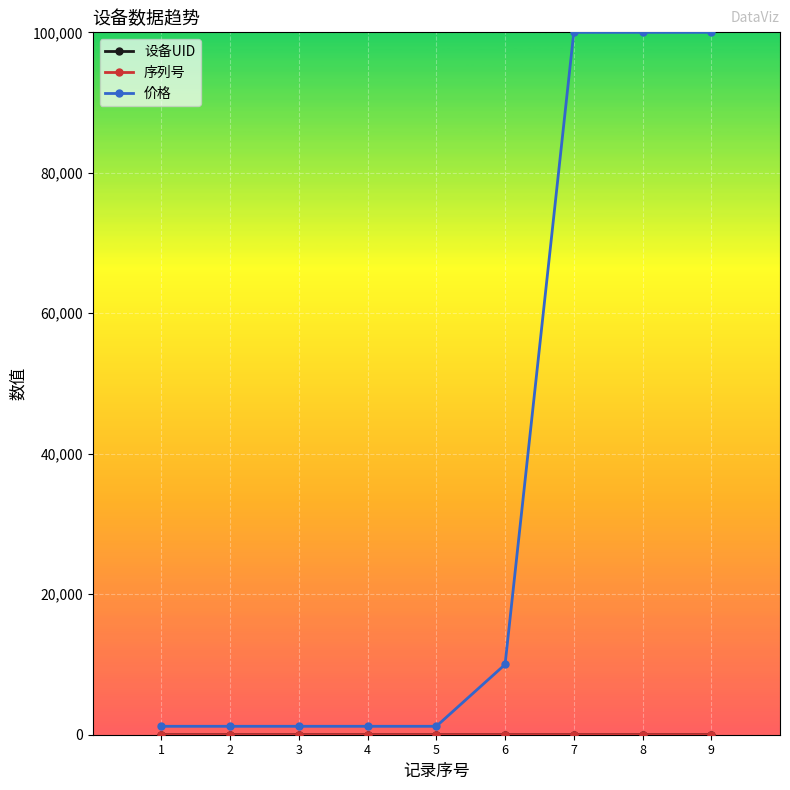

Which series has the largest total across all categories?

价格